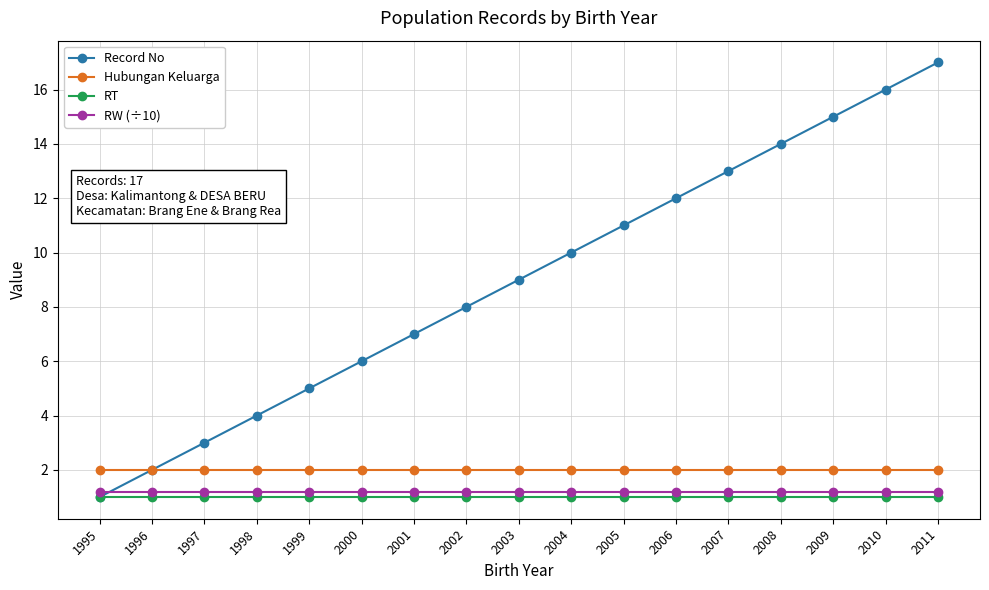

True or false: Hubungan Keluarga has a value of 0.6 at 1998.

False